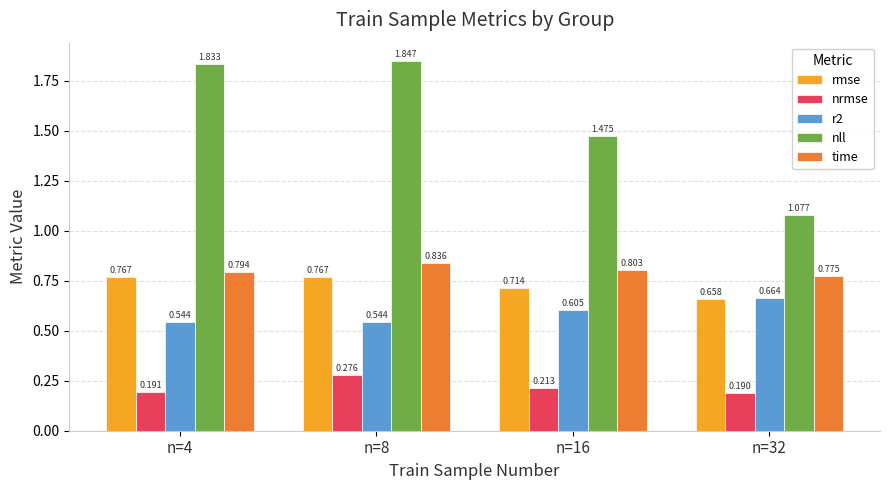

Which series changed the most between n=4 and n=16?

nll